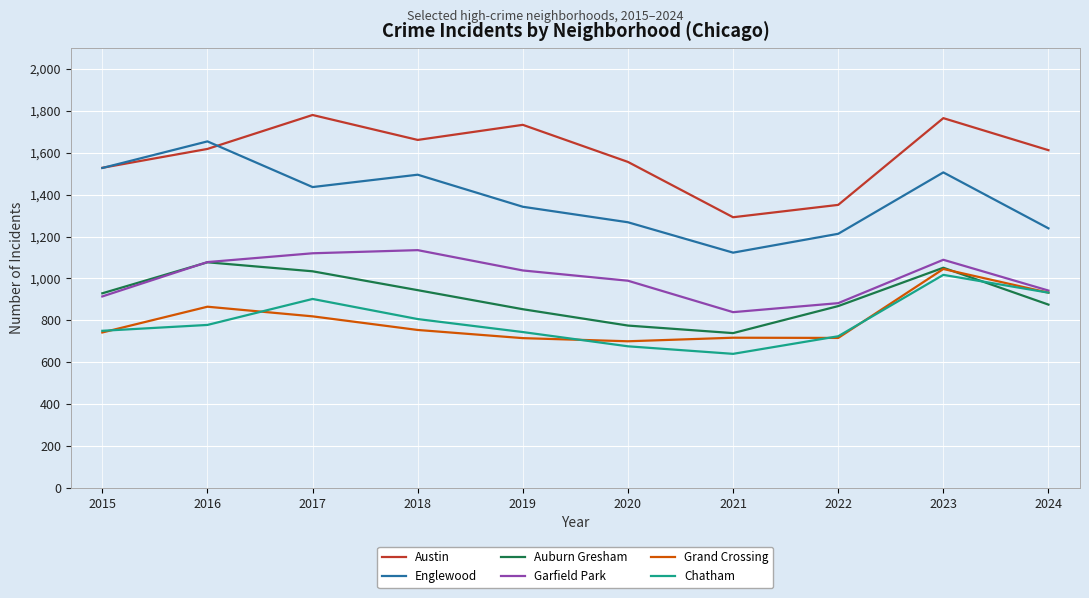

Where do Auburn Gresham and Chatham first cross each other?

2023 and 2024